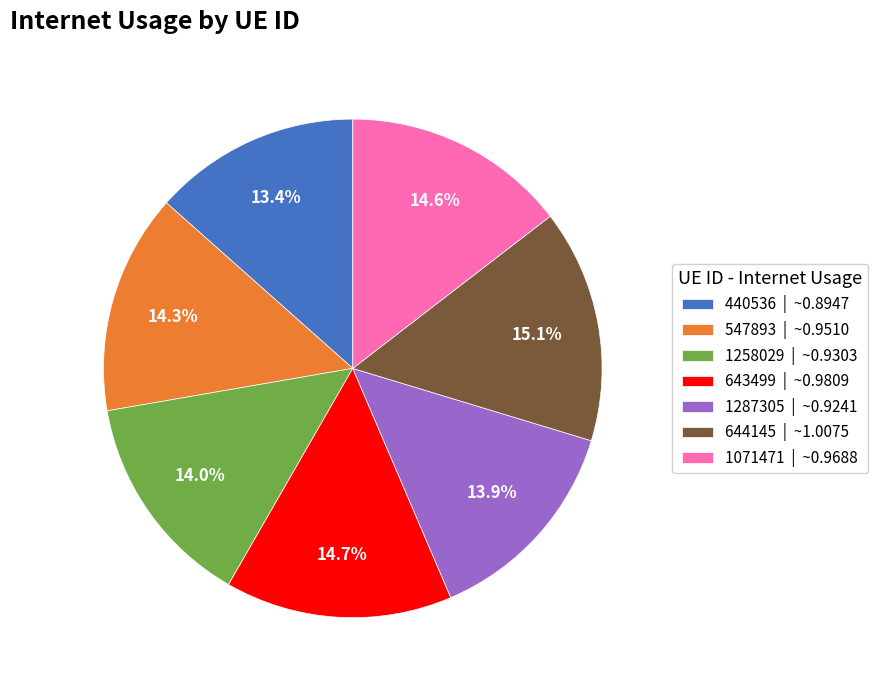

To the nearest percent, what is the average slice percentage?

14%